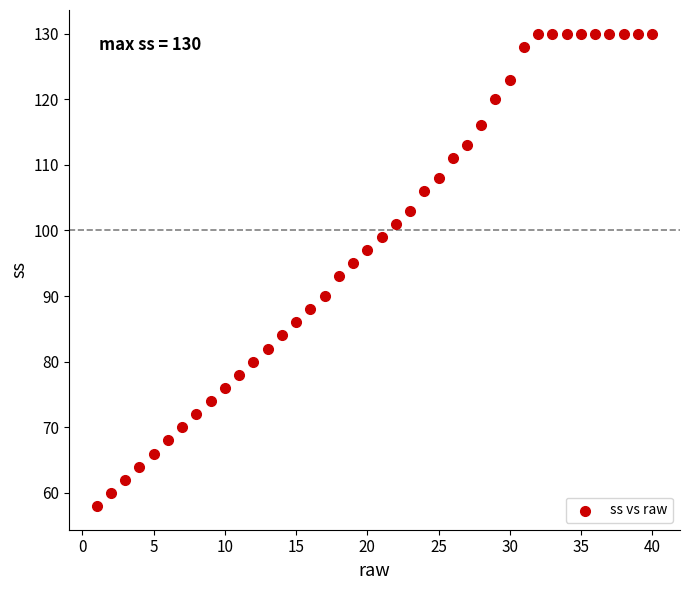

What is the range of X values (max minus min)?

39